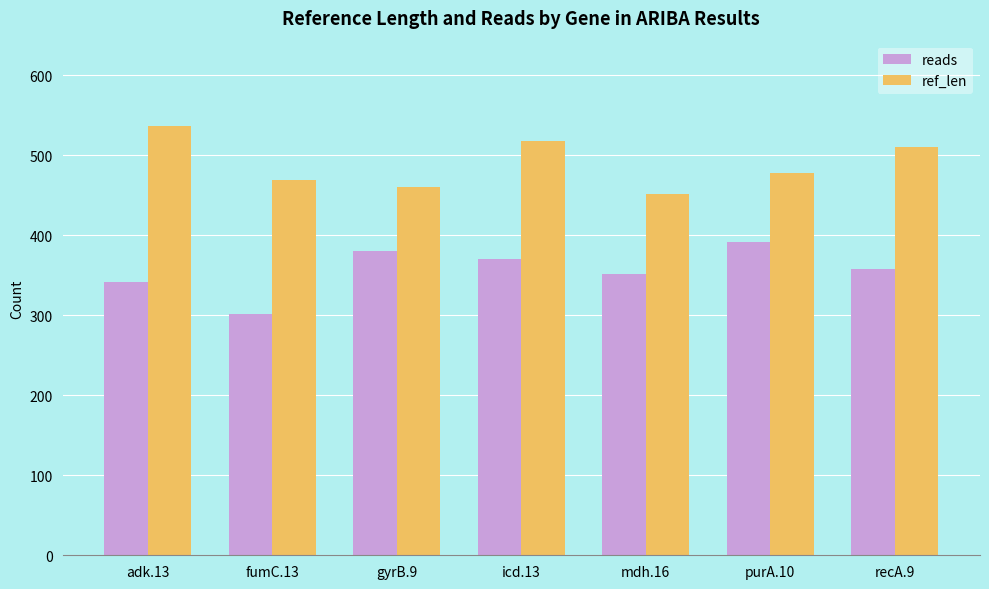

Rank the categories by reads value from highest to lowest.

purA.10, gyrB.9, icd.13, recA.9, mdh.16, adk.13, fumC.13